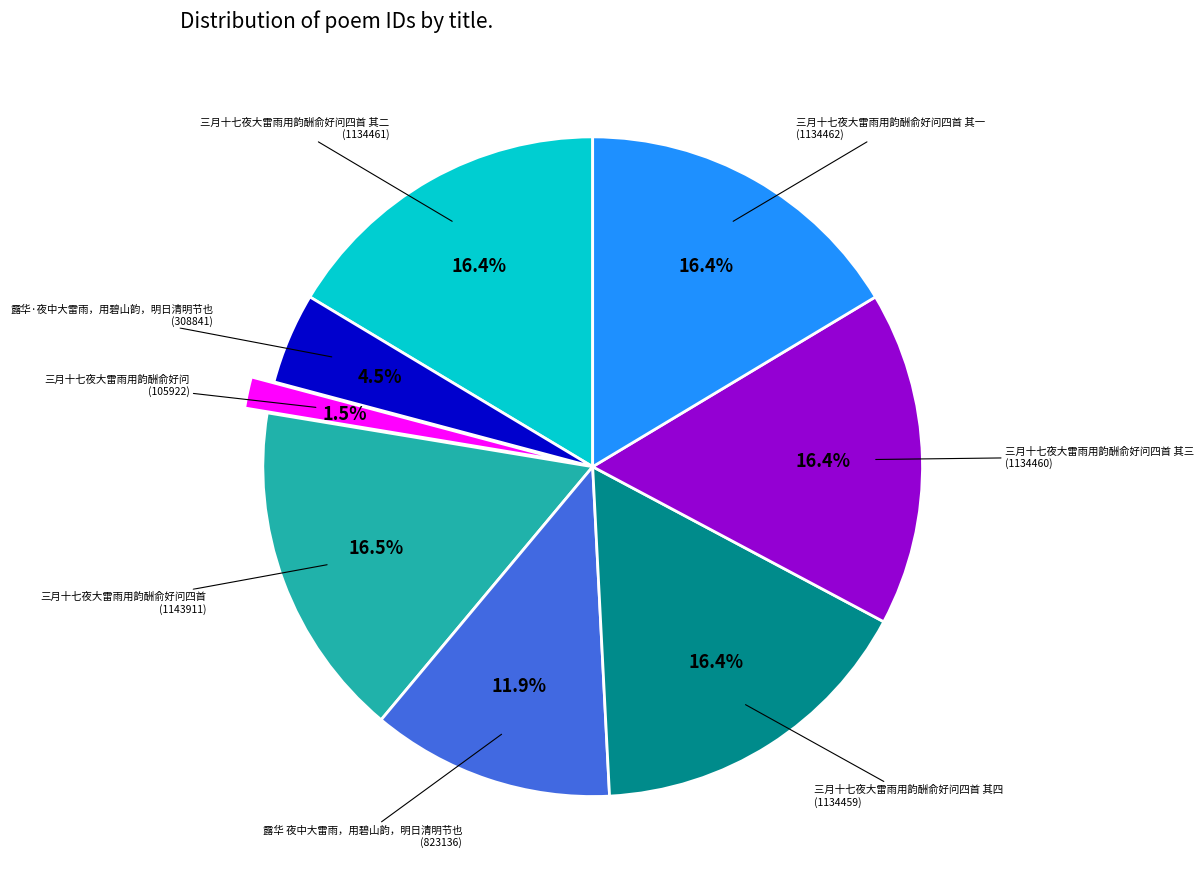

What percentage is NOT represented by 三月十七夜大雷雨用韵酬俞好问四首?

83.5%